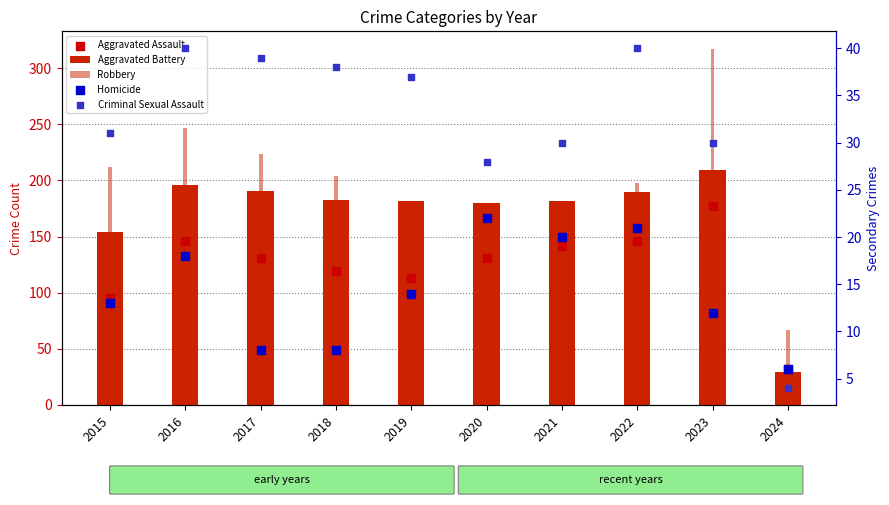

Which series has the largest Y range (max minus min)?

Robbery